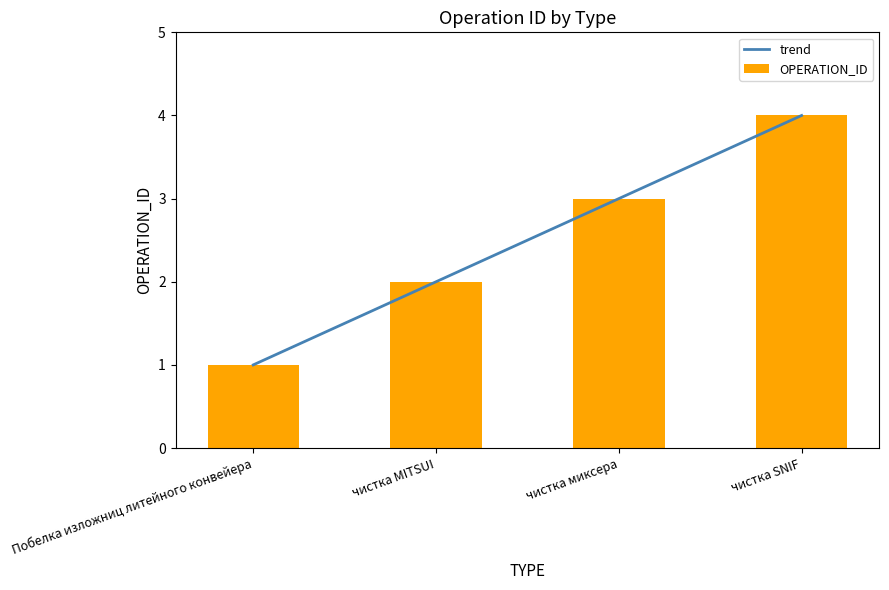

Reading left to right, what are all the values shown in this chart?

trend: 1	2	3	4
OPERATION_ID: 1	2	3	4